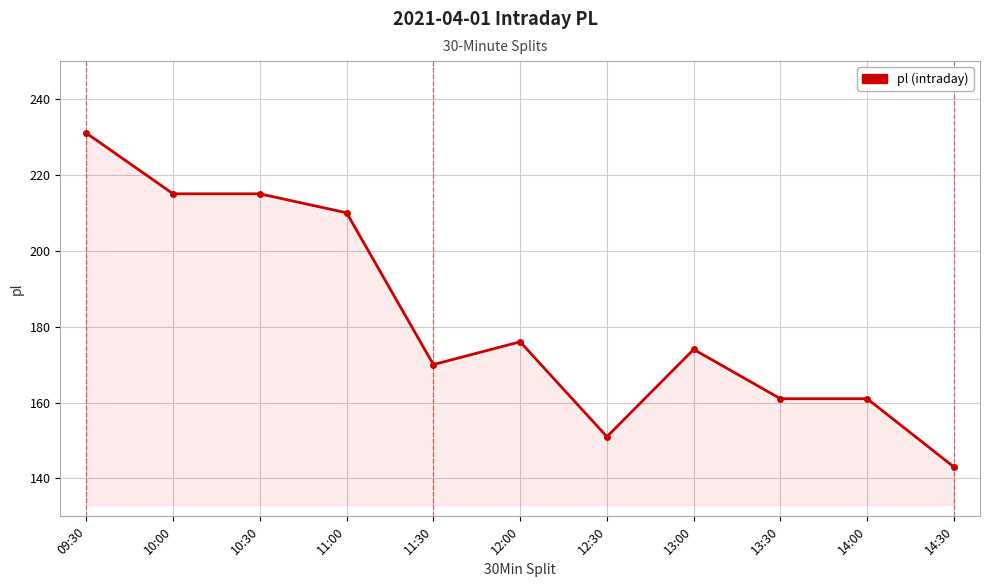

What is the approximate value at 10:30?

215